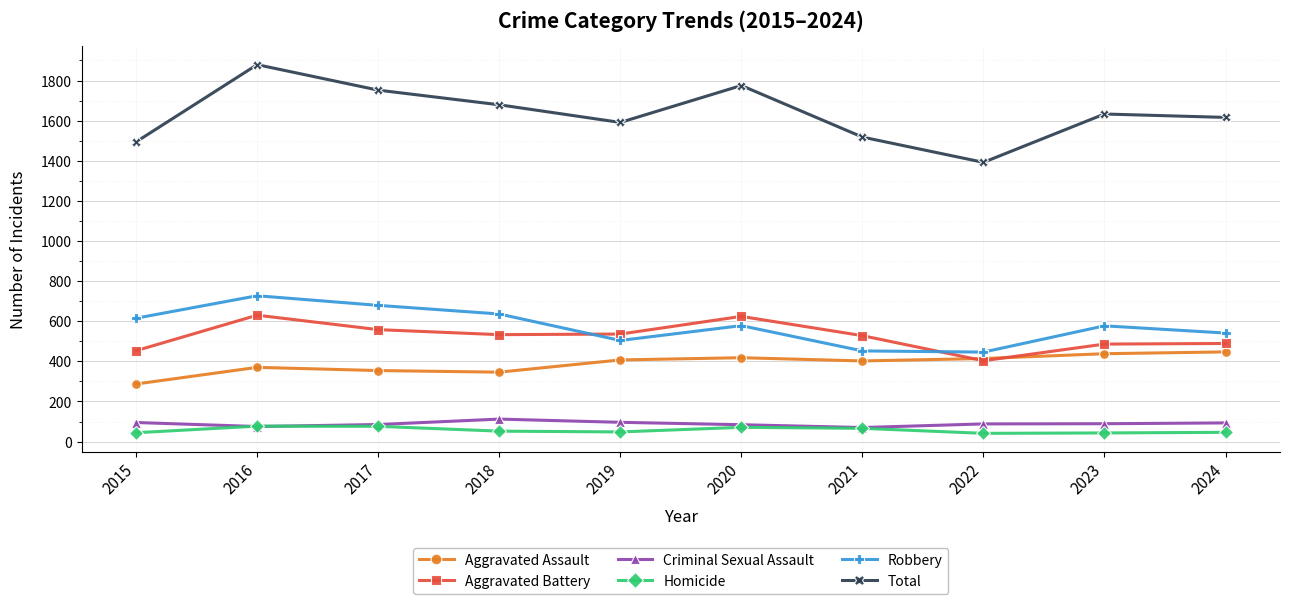

What is the highest value of the Aggravated Battery series?

630